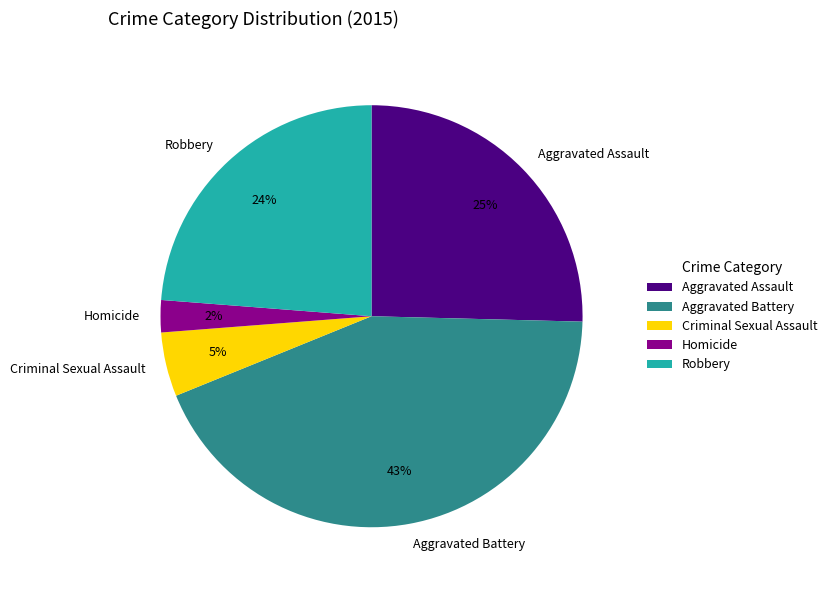

Count the number of slices in the pie.

5